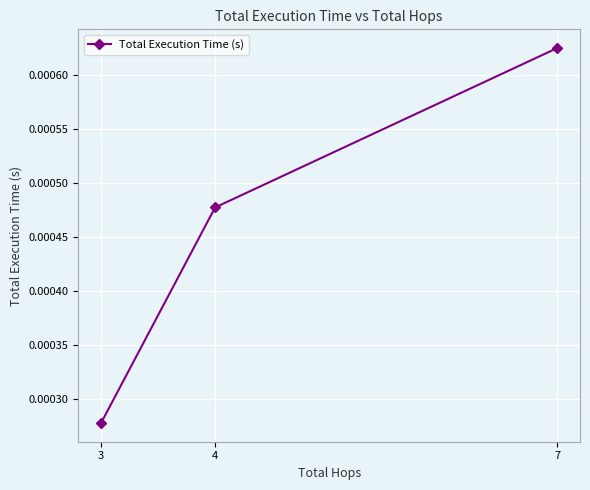

List the labels in order of value, largest first.

7, 4, 3